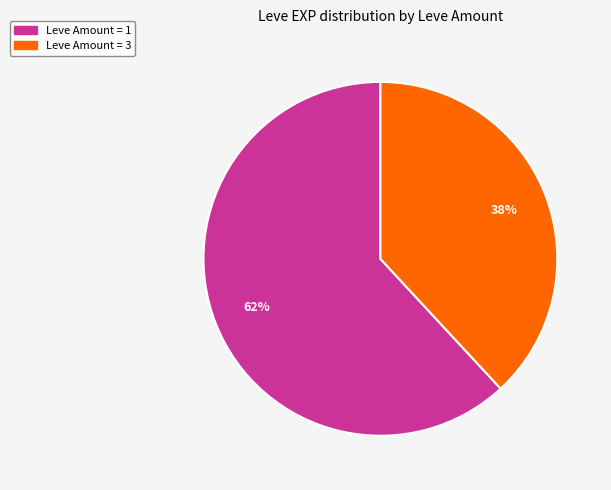

Is there a majority slice in this chart?

Yes